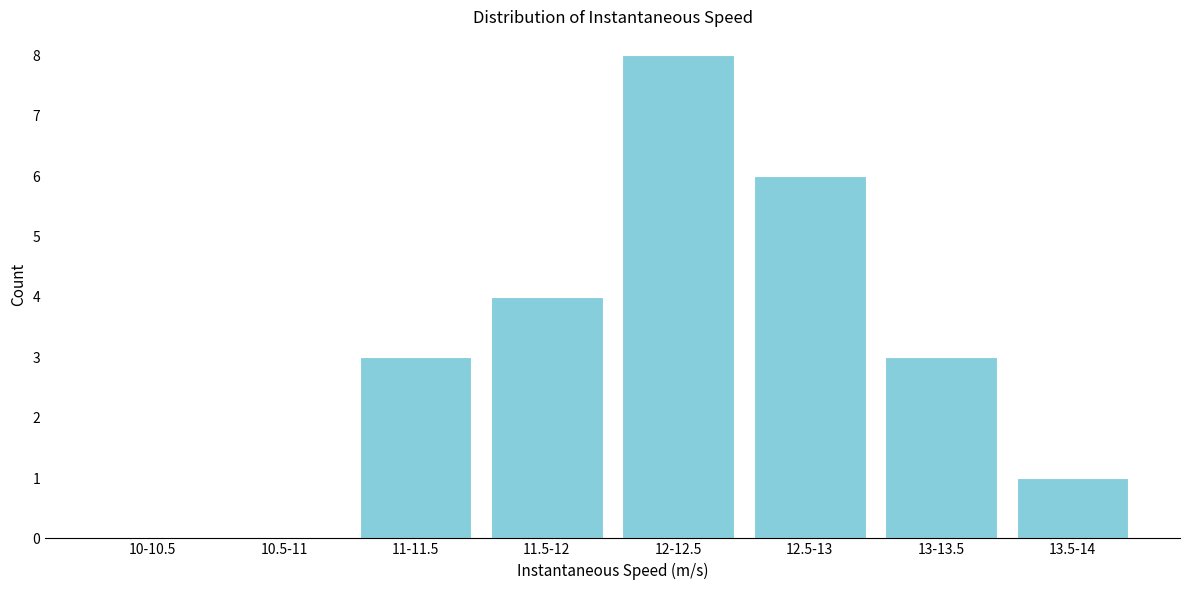

Reading left to right, extract all data points from this chart.

10-10.5=0	10.5-11=0	11-11.5=3	11.5-12=4	12-12.5=8	12.5-13=6	13-13.5=3	13.5-14=1